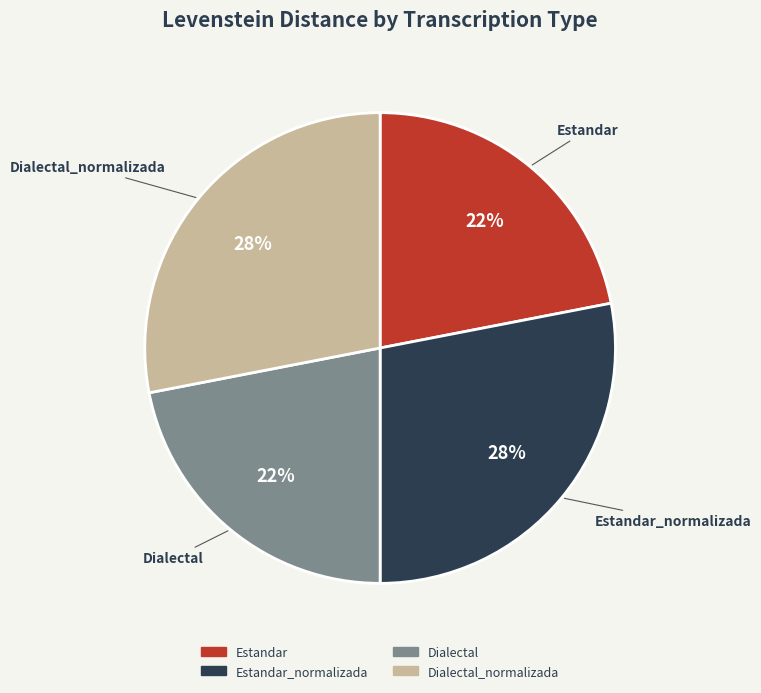

To the nearest percent, what portion does Estandar_normalizada represent?

28%